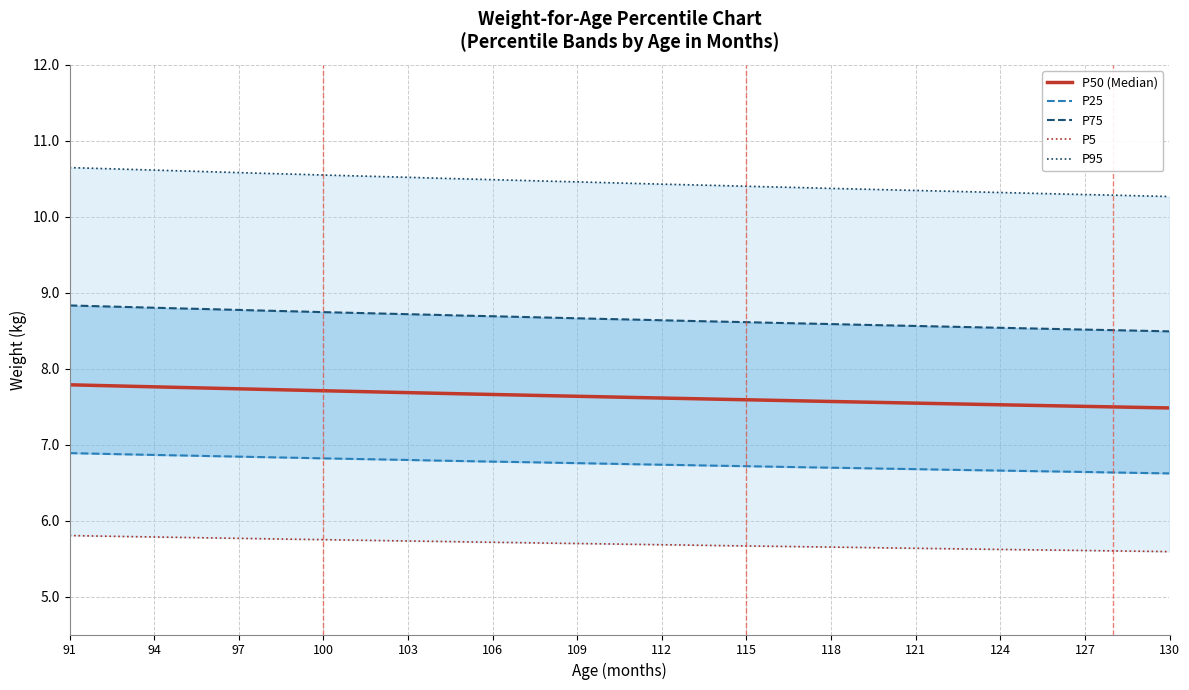

Does the chart have visible grid lines?

Yes